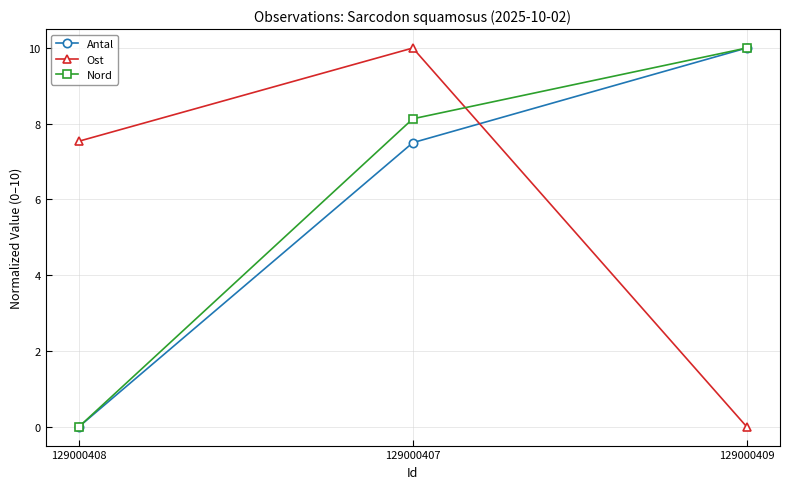

The value of Ost at 129000409 is -6.2. True or false?

False